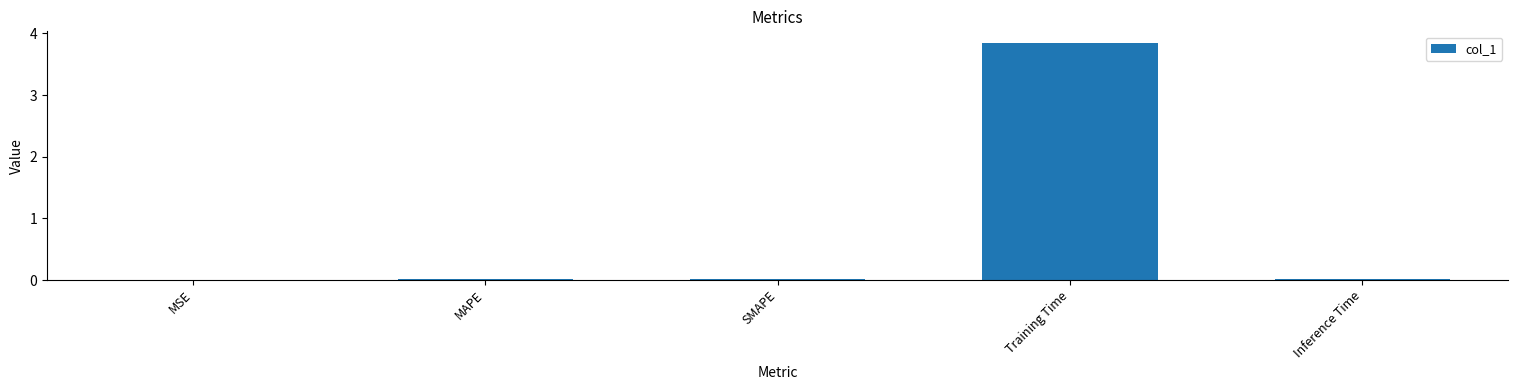

The chart shows a value of 6.0 at Training Time. True or false?

False